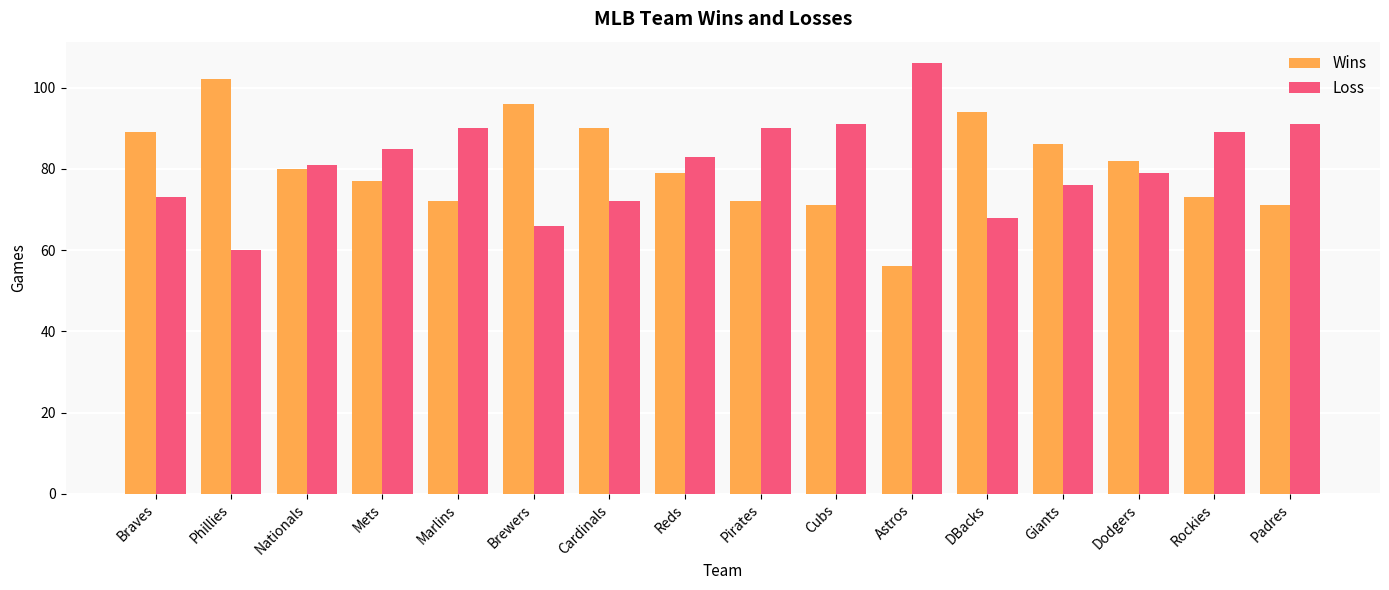

Reading right to left, extract all data points from this chart.

Wins: Padres=71	Rockies=73	Dodgers=82	Giants=86	DBacks=94	Astros=56	Cubs=71	Pirates=72	Reds=79	Cardinals=90	Brewers=96	Marlins=72	Mets=77	Nationals=80	Phillies=102	Braves=89
Loss: Padres=91	Rockies=89	Dodgers=79	Giants=76	DBacks=68	Astros=106	Cubs=91	Pirates=90	Reds=83	Cardinals=72	Brewers=66	Marlins=90	Mets=85	Nationals=81	Phillies=60	Braves=73